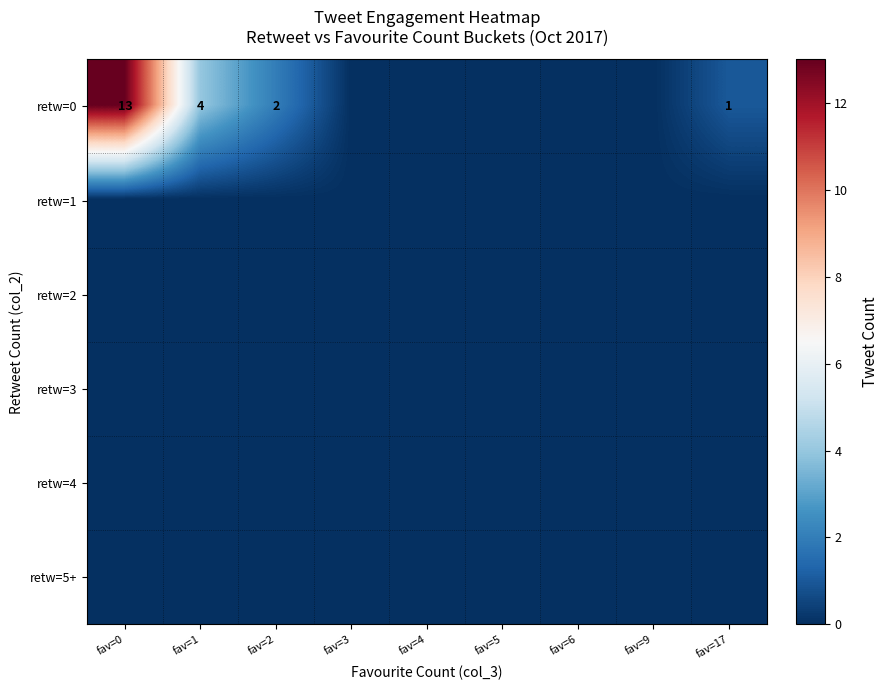

Is the value of retw=0 at fav=2 greater than the value of retw=1 at fav=1?

Yes